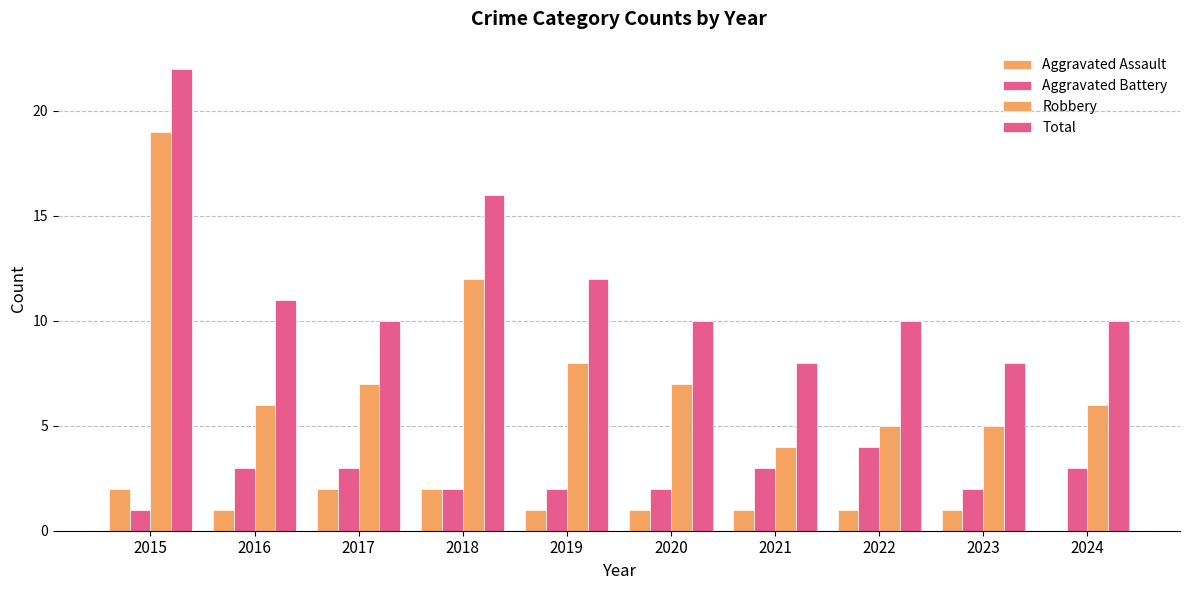

What is the difference between the Robbery values at 2018 and 2022?

7